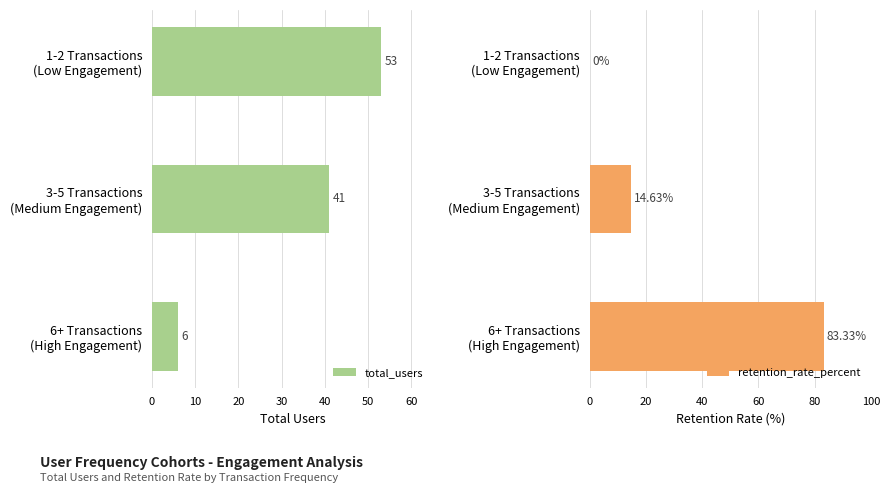

What is the sum of all total_users values?

100